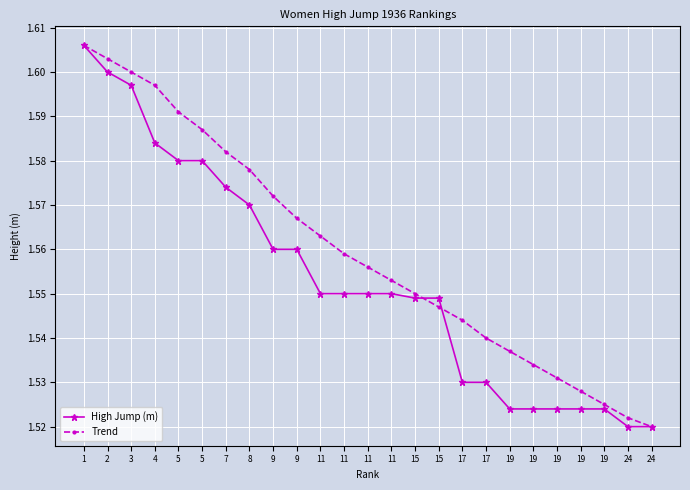

Rank the categories by High Jump (m) value from highest to lowest.

1, 2, 3, 4, 5, 5, 7, 8, 9, 9, 11, 11, 11, 11, 15, 15, 17, 17, 19, 19, 19, 19, 19, 24, 24